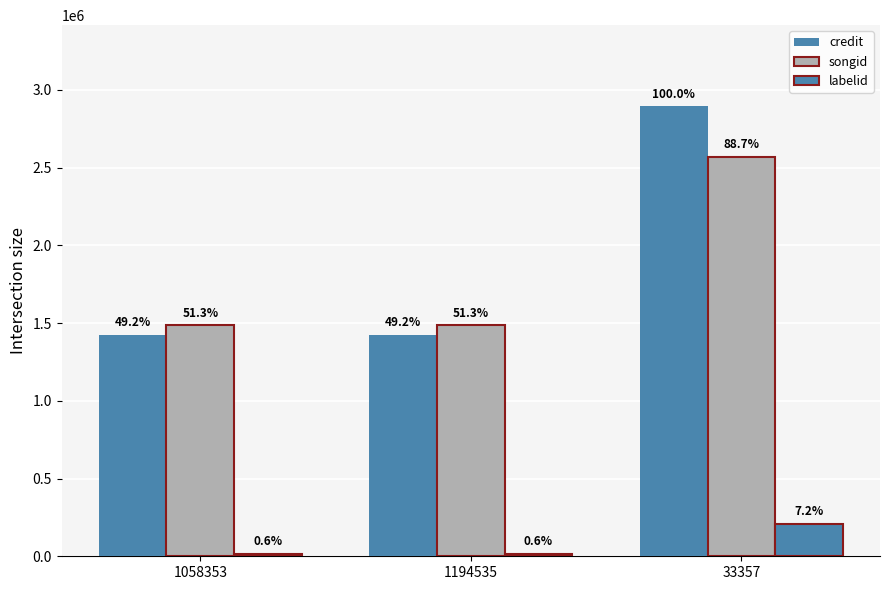

At which label does credit reach its minimum?

1058353